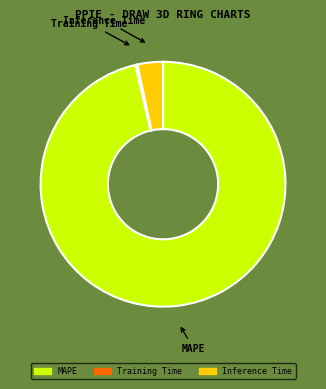

Which category has the biggest portion of the pie?

MAPE